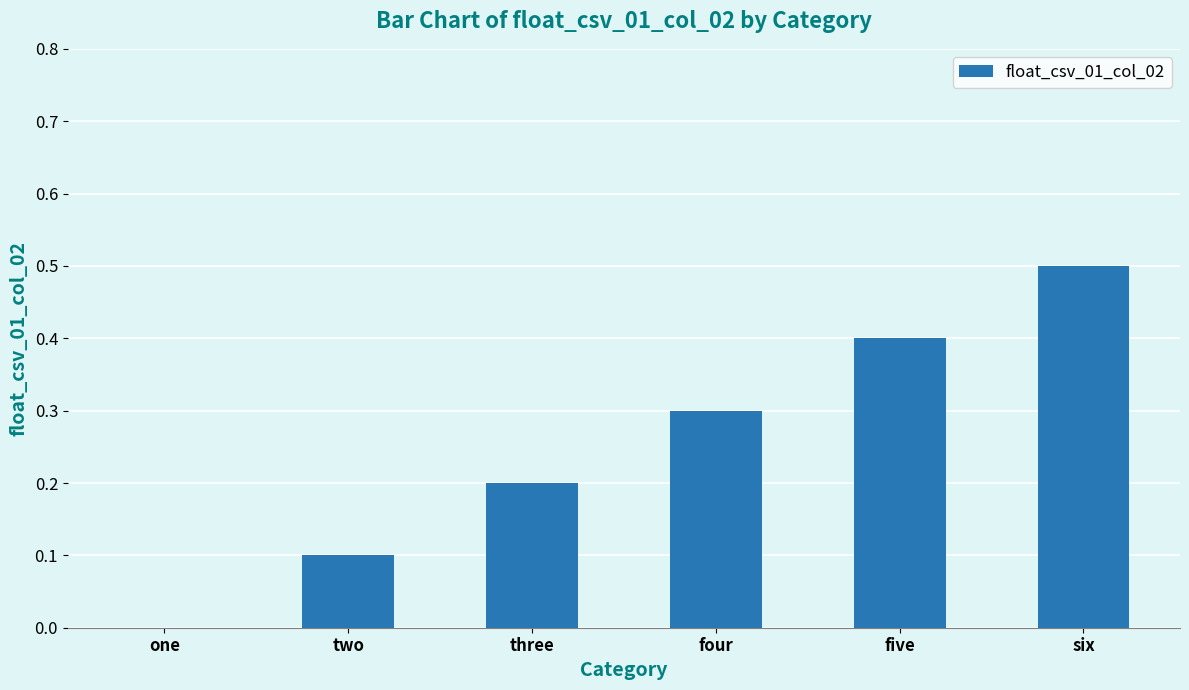

Reading left to right, transcribe all the data shown in this chart.

one=0.0	two=0.1	three=0.2	four=0.3	five=0.4	six=0.5